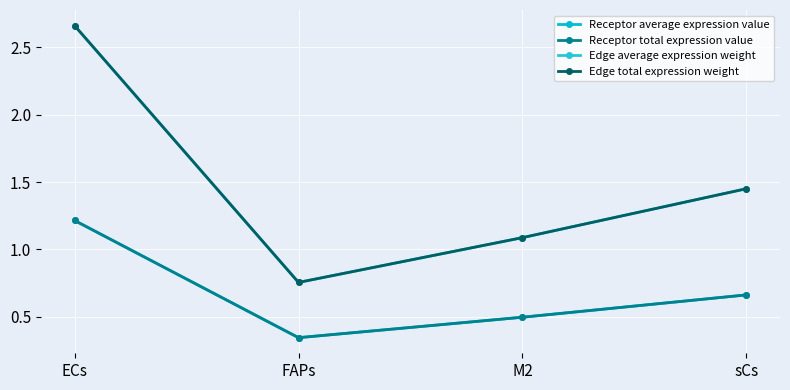

How many interior local valleys does the Receptor average expression value series have?

1